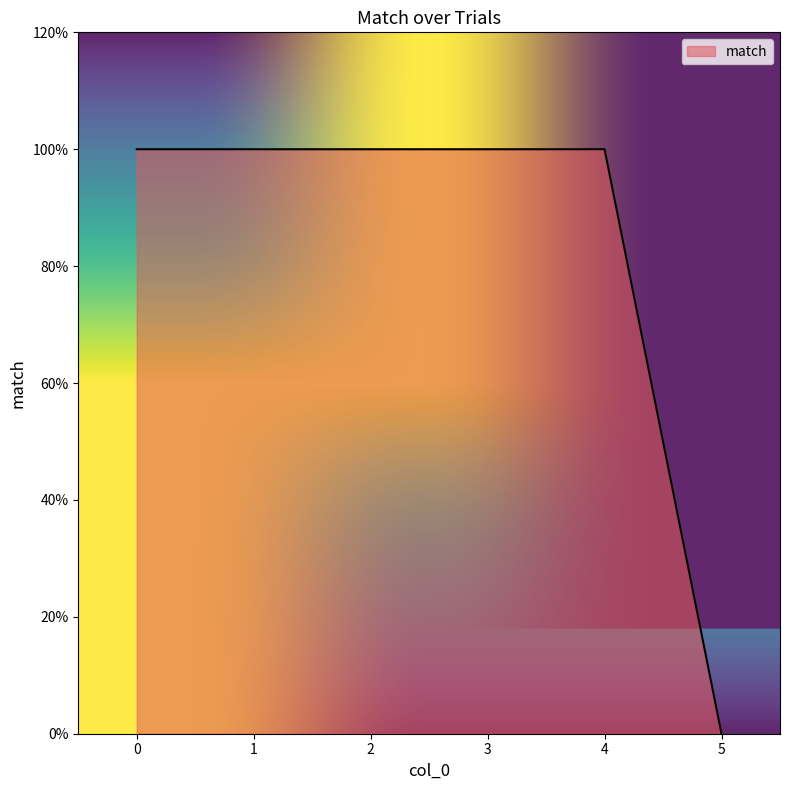

What is the change in value from 0 to 5?

-1